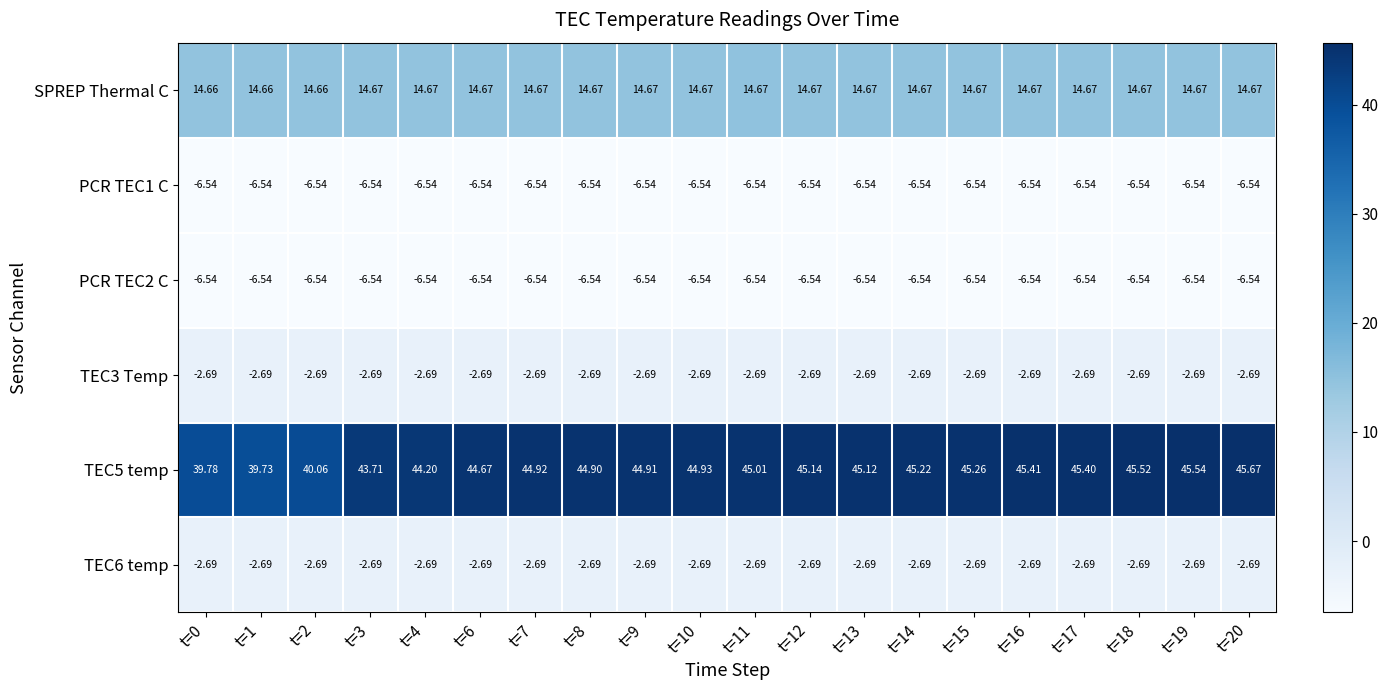

What is the total value across all series at t=8?

41.1